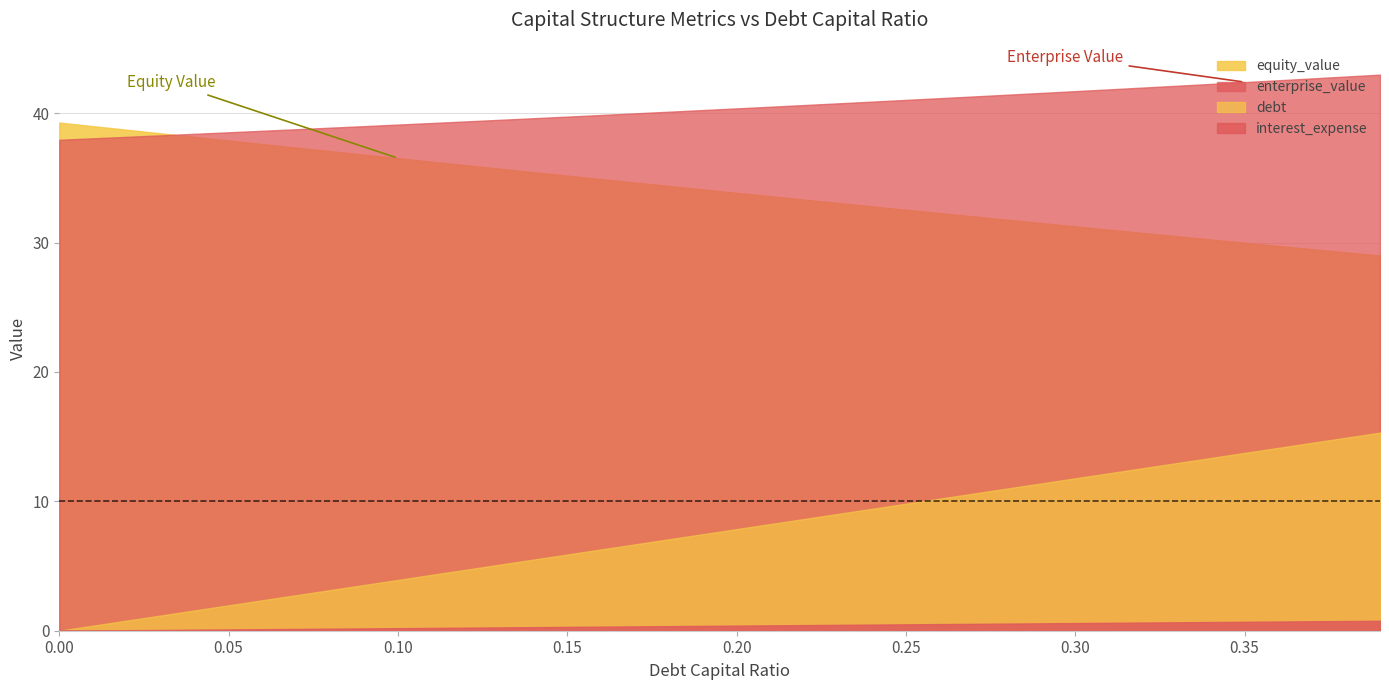

What is the sum of the equity_value values at 0.24 and 0.19?

66.9